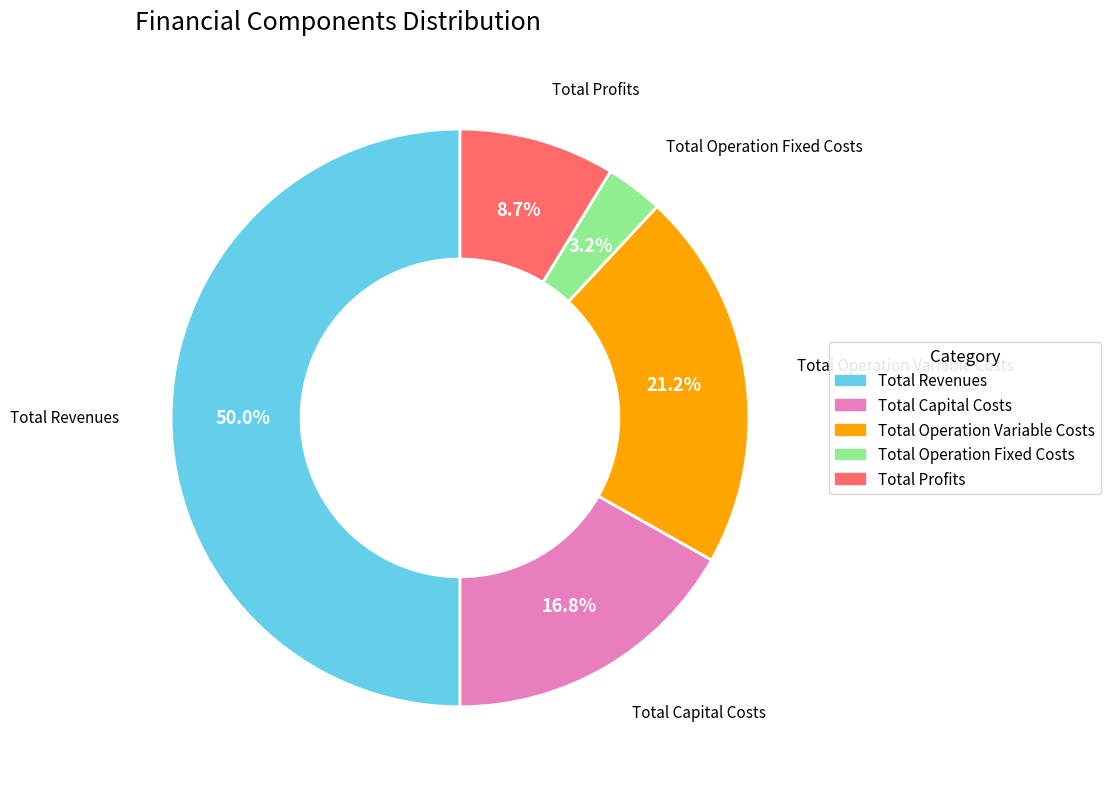

The Total Operation Variable Costs slice represents 32% of the pie. True or false?

False